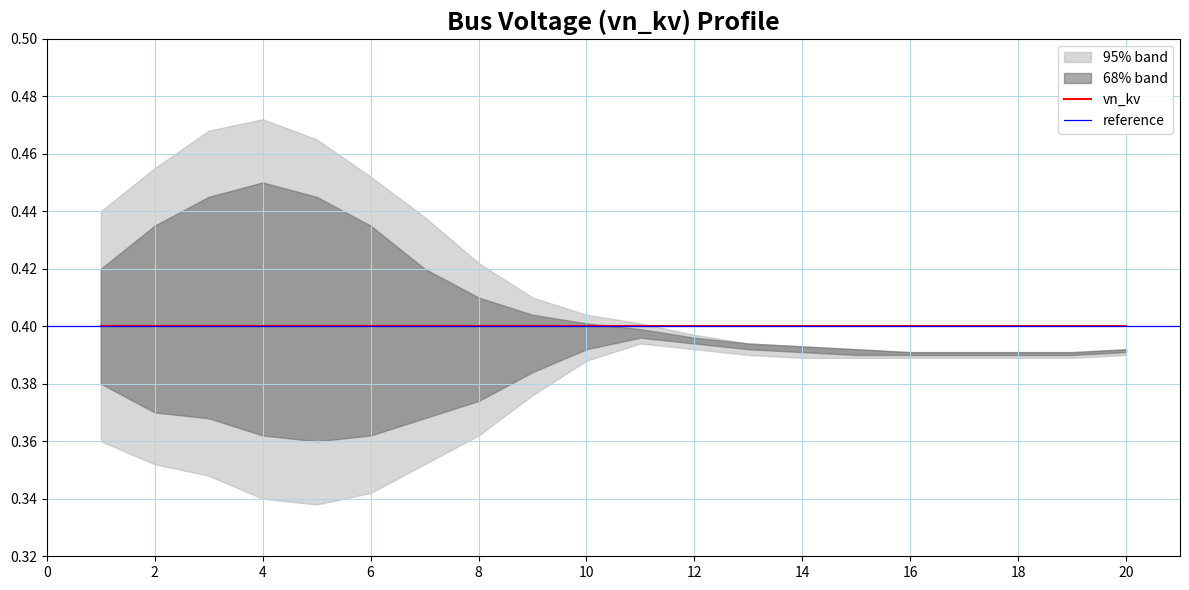

Between 7 and 13, which is larger?

7